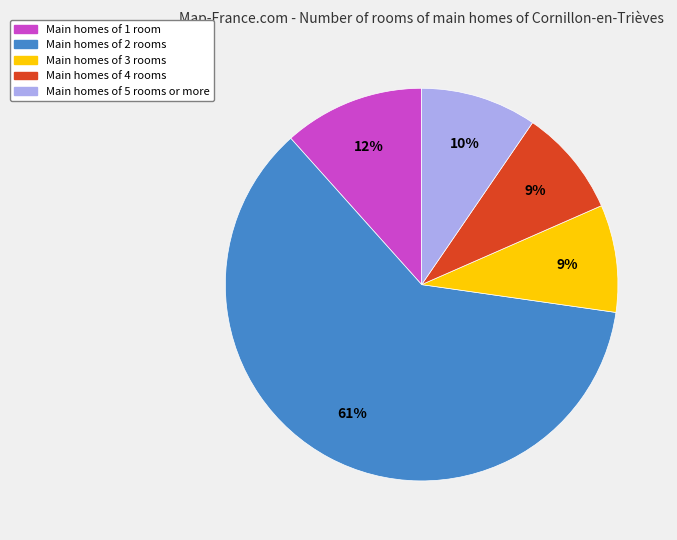

Do Main homes of 4 rooms and Main homes of 1 room together represent more than half of the pie?

No